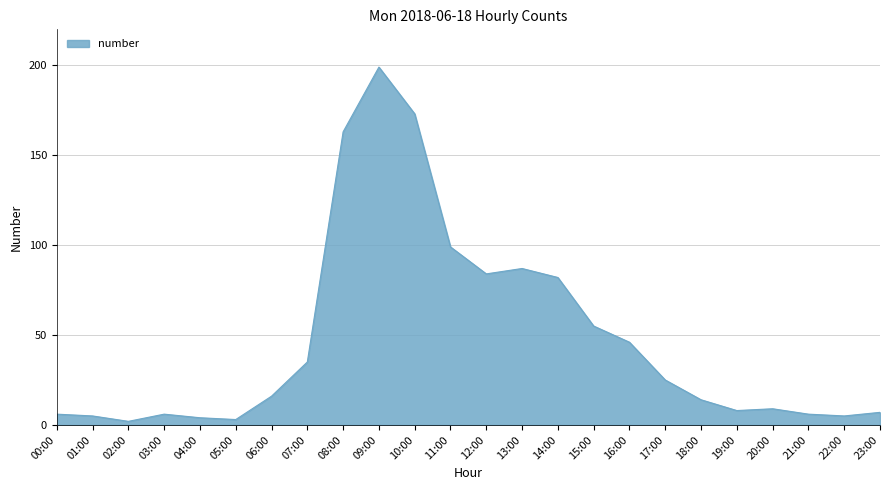

The value at 06:00 is 16. True or false?

True